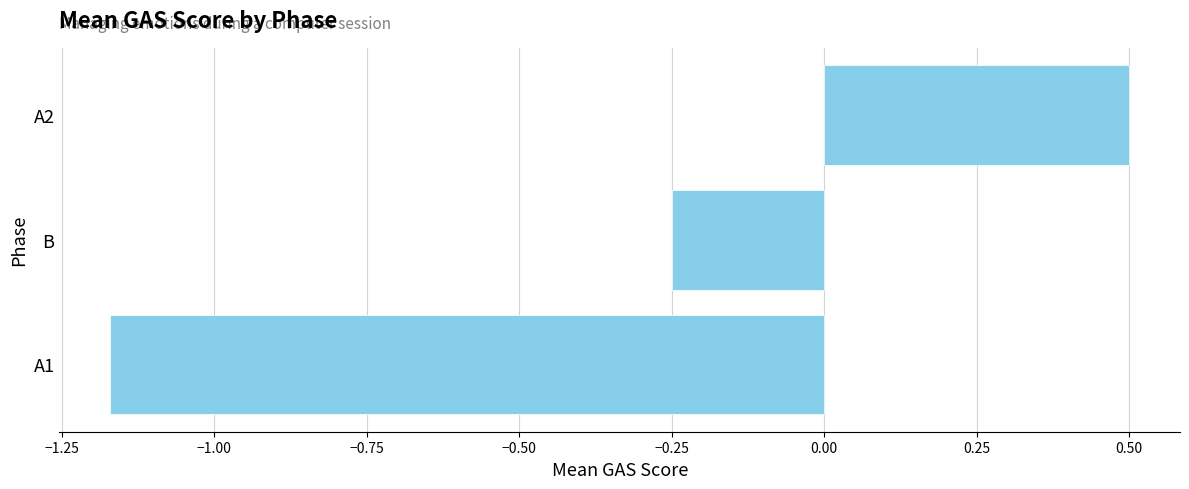

How many data points are above 0?

1